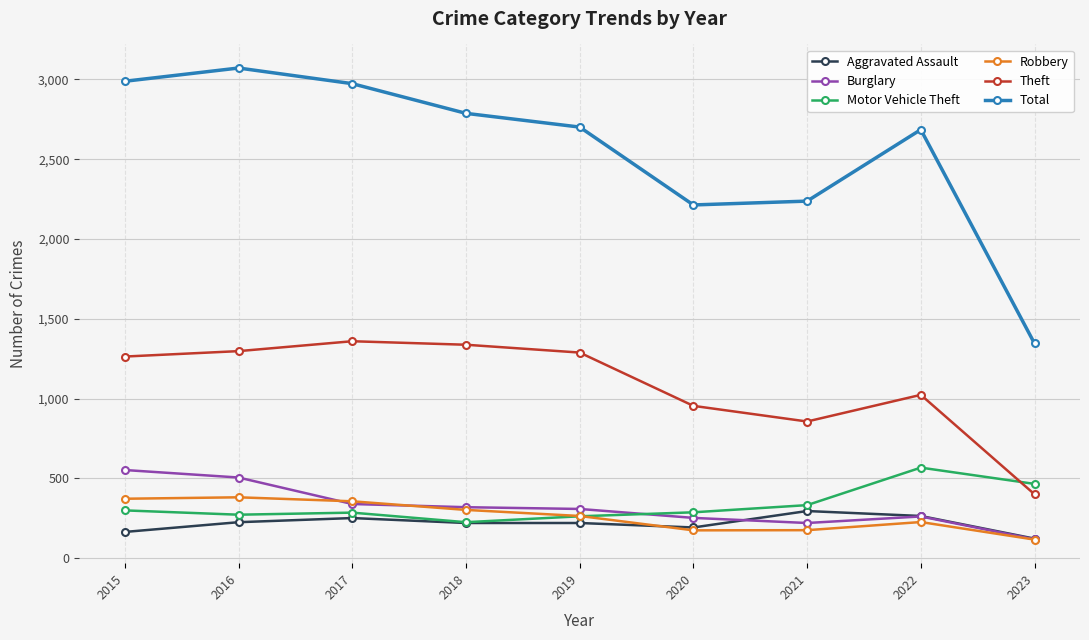

At which label does Motor Vehicle Theft first exceed 287?

2015